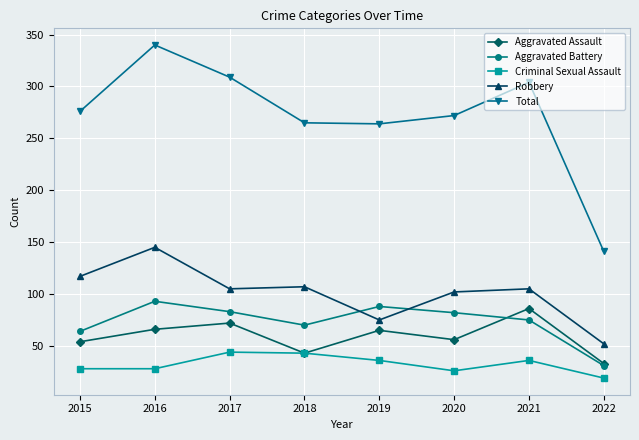

Which series has the largest range (max minus min)?

Total